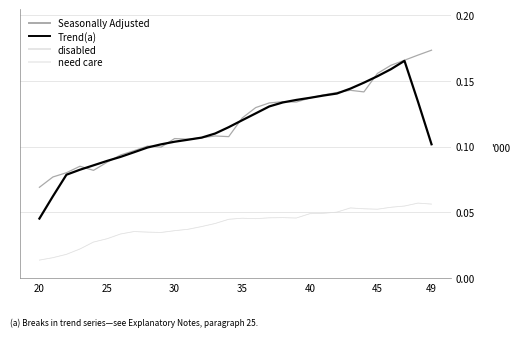

Is this an area chart (filled region under the line)?

No